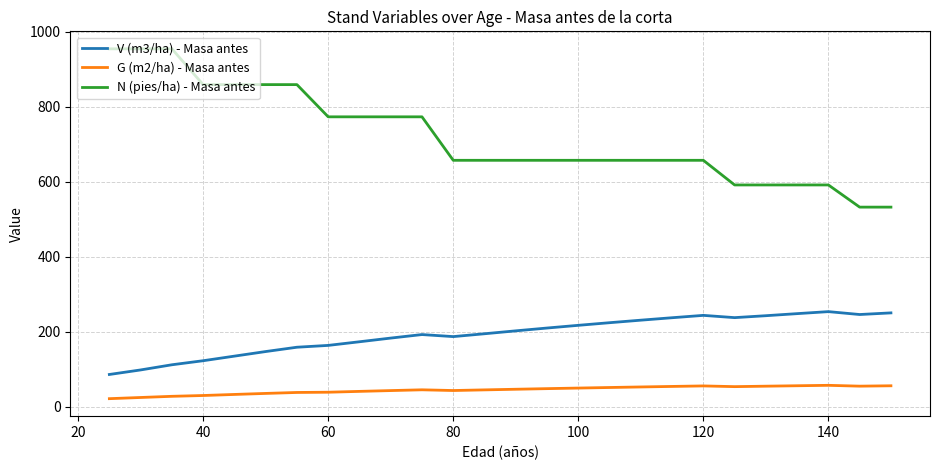

True or false: V (m3/ha) - Masa antes and N (pies/ha) - Masa antes cross at least once.

False